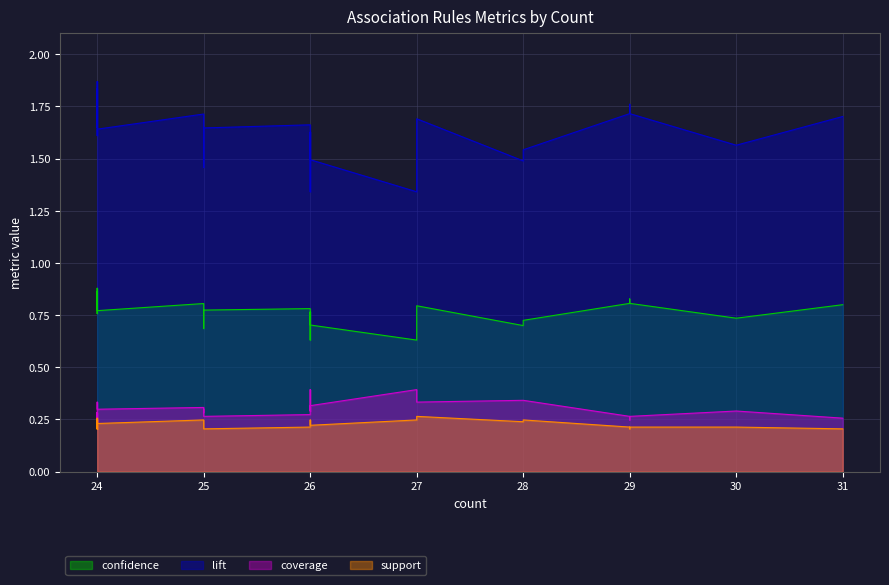

List the series in order of their peak value, lowest first.

support, coverage, confidence, lift